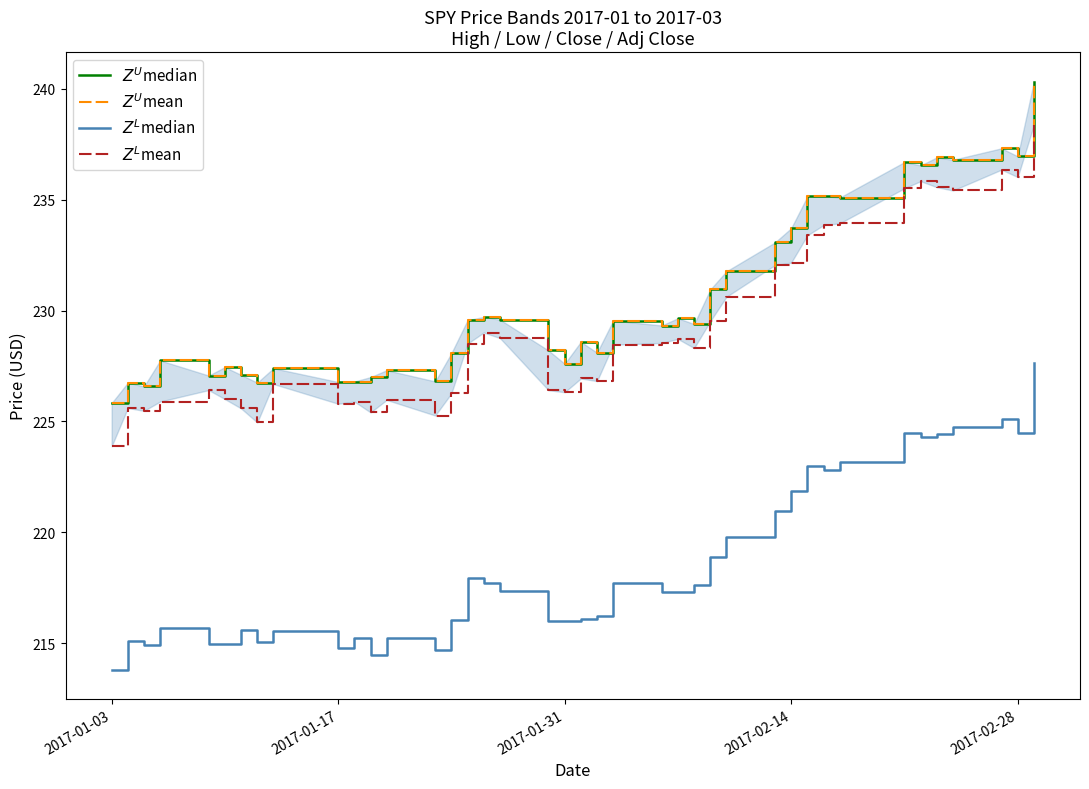

What is the value of the $Z^U$median point at the 37th from the left?

236.8